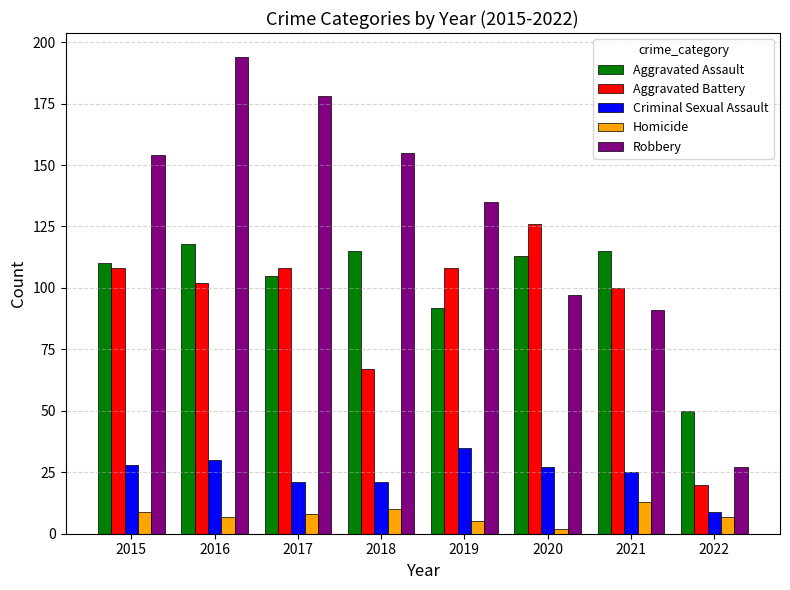

How many data points does each series have?

8